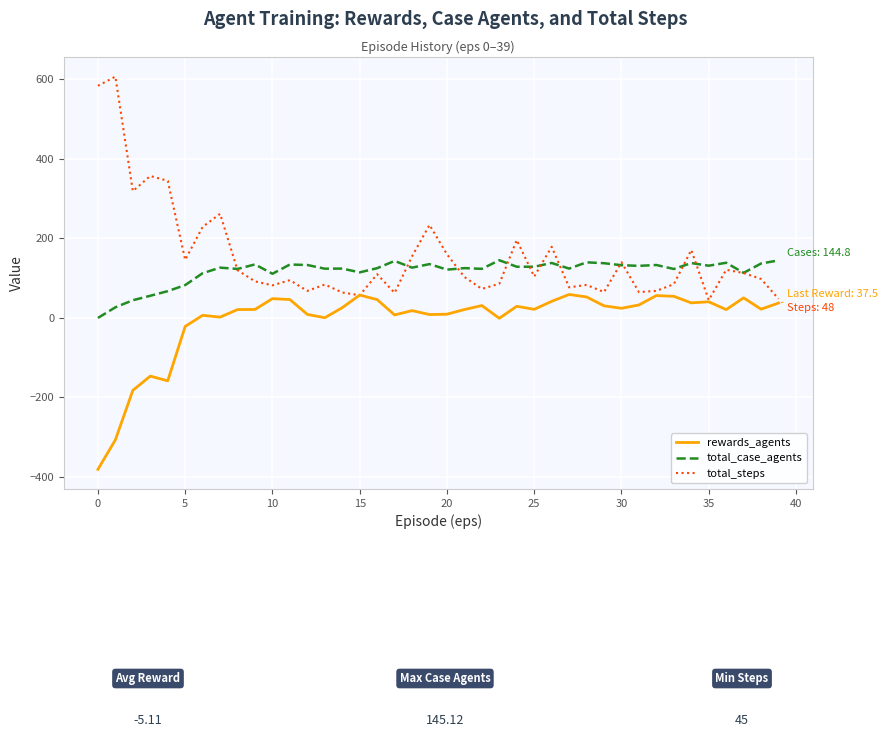

Which series has the largest total across all categories?

total_steps